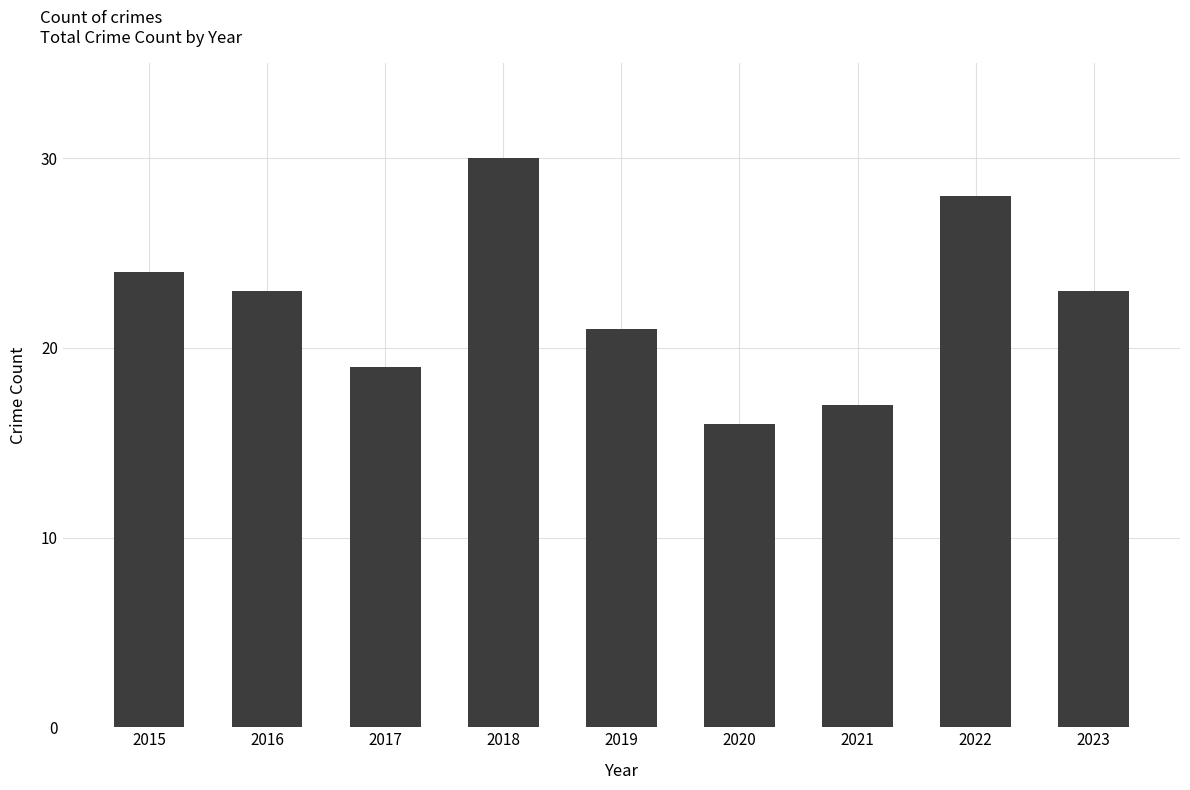

Which category has the lowest value across all series?

2020